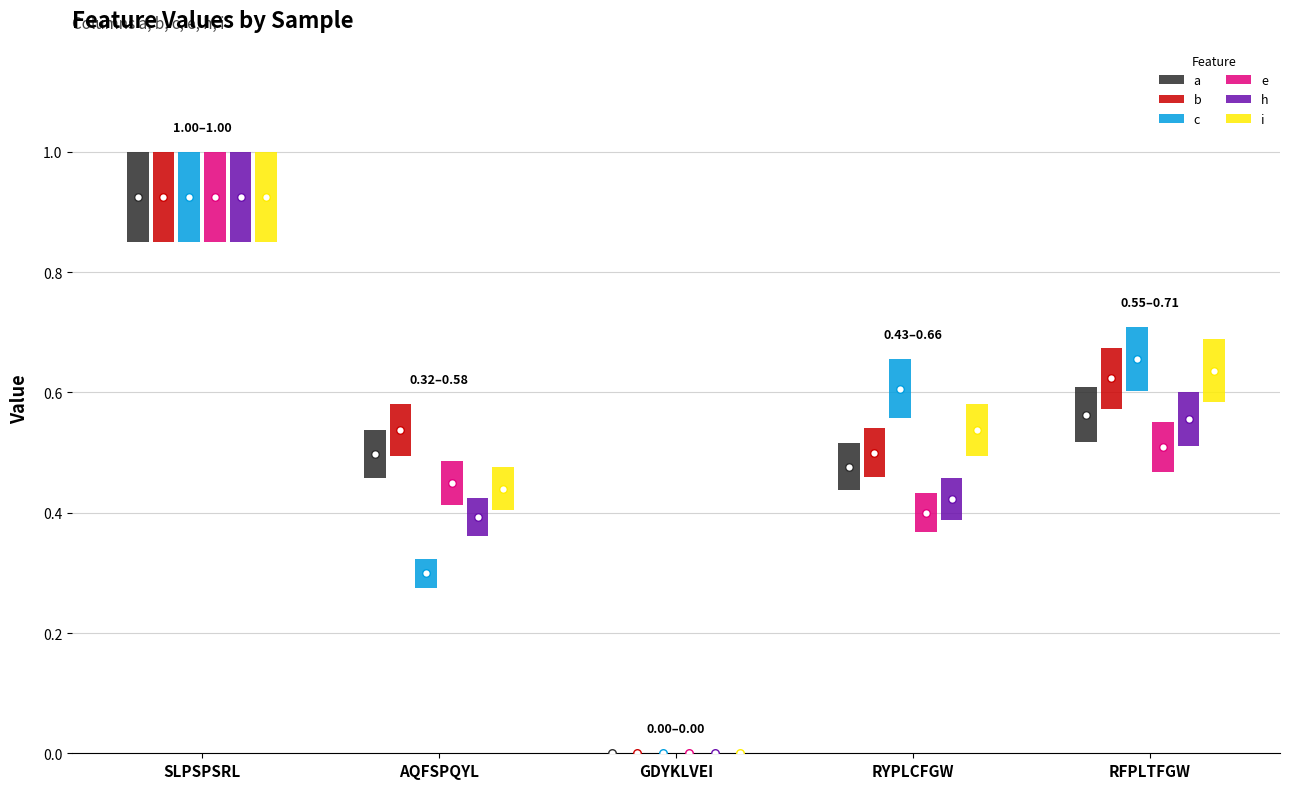

Which series contains the highest Y value?

a